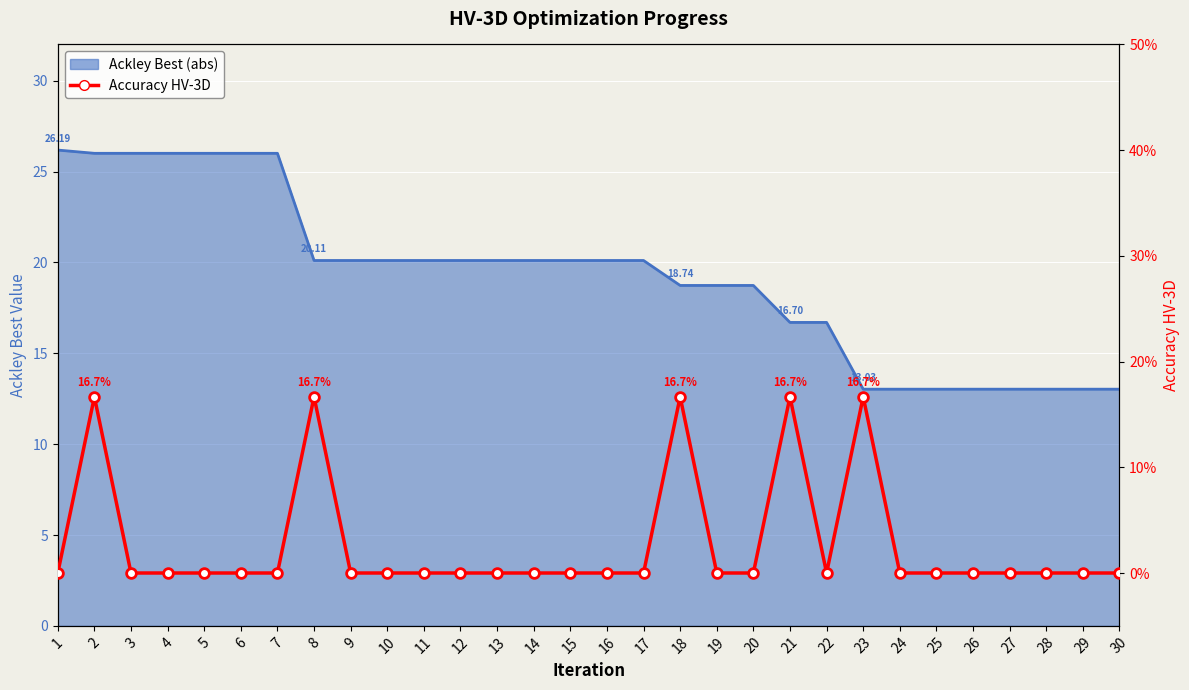

Where is the first local minimum?

22